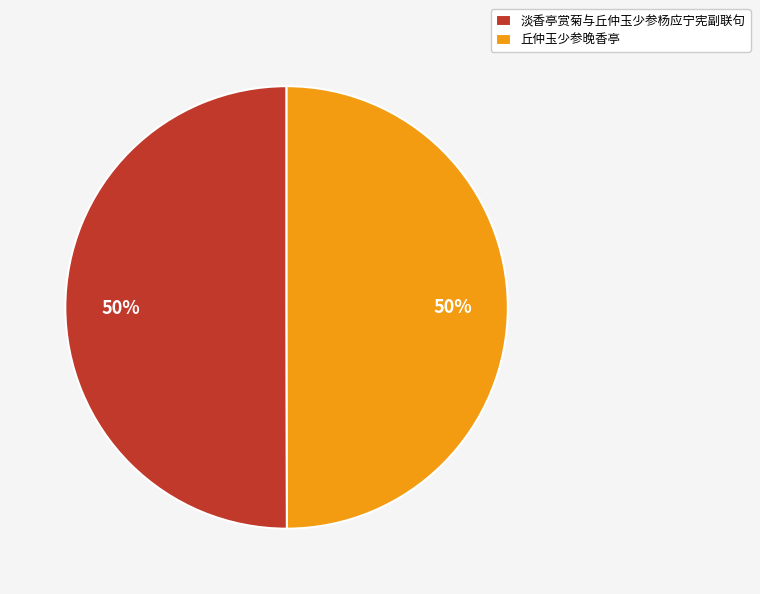

Count the number of slices in the pie.

2